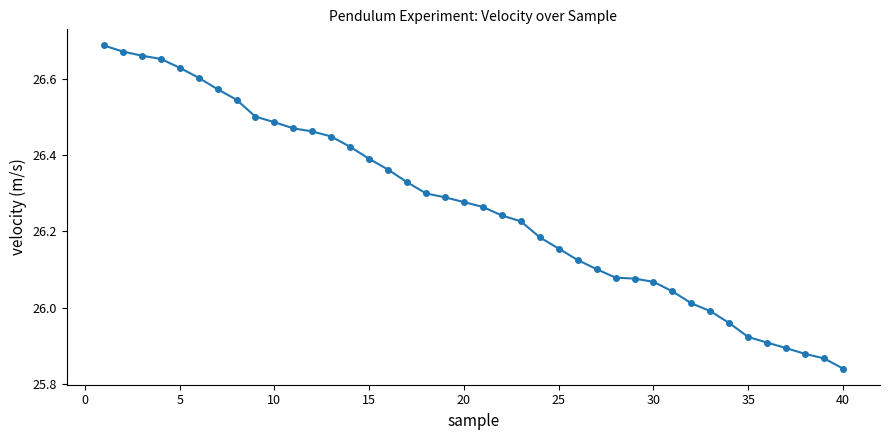

What is the difference between the maximum and minimum values?

0.8